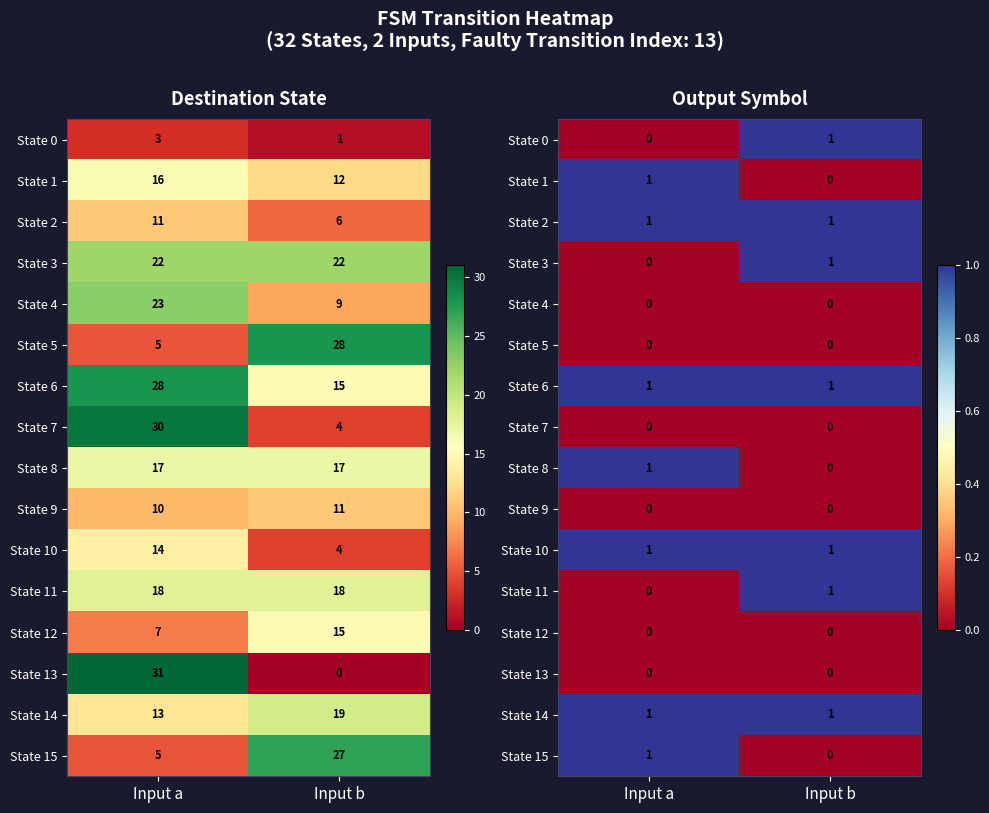

What is the maximum value for State 3?

1